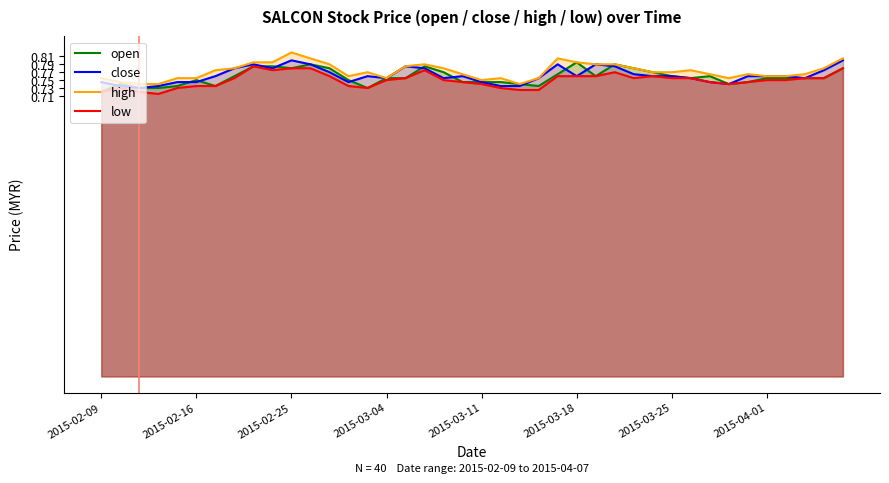

Reading left to right, what are all the values shown in this chart?

open: 0.7	0.7	0.7	0.7	0.7	0.8	0.7	0.8	0.8	0.8	0.8	0.8	0.8	0.8	0.7	0.8	0.8	0.8	0.8	0.7	0.7	0.7	0.7	0.7	0.8	0.8	0.8	0.8	0.8	0.8	0.8	0.8	0.8	0.7	0.7	0.8	0.8	0.8	0.8	0.8
close: 0.7	0.7	0.7	0.7	0.7	0.7	0.8	0.8	0.8	0.8	0.8	0.8	0.8	0.7	0.8	0.8	0.8	0.8	0.8	0.8	0.7	0.7	0.7	0.8	0.8	0.8	0.8	0.8	0.8	0.8	0.8	0.8	0.7	0.7	0.8	0.8	0.8	0.8	0.8	0.8
high: 0.8	0.7	0.7	0.7	0.8	0.8	0.8	0.8	0.8	0.8	0.8	0.8	0.8	0.8	0.8	0.8	0.8	0.8	0.8	0.8	0.8	0.8	0.7	0.8	0.8	0.8	0.8	0.8	0.8	0.8	0.8	0.8	0.8	0.8	0.8	0.8	0.8	0.8	0.8	0.8
low: 0.7	0.7	0.7	0.7	0.7	0.7	0.7	0.8	0.8	0.8	0.8	0.8	0.8	0.7	0.7	0.8	0.8	0.8	0.8	0.7	0.7	0.7	0.7	0.7	0.8	0.8	0.8	0.8	0.8	0.8	0.8	0.8	0.7	0.7	0.7	0.8	0.8	0.8	0.8	0.8